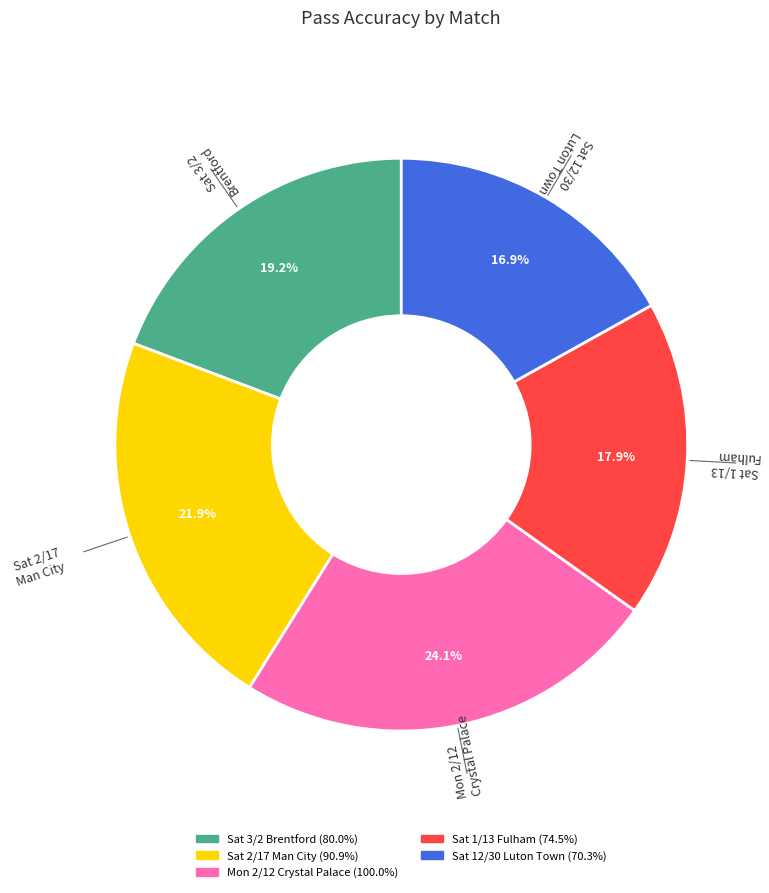

Approximately how many times larger is the value at Sat 2/17 Man City compared to Mon 2/12 Crystal Palace?

0.9